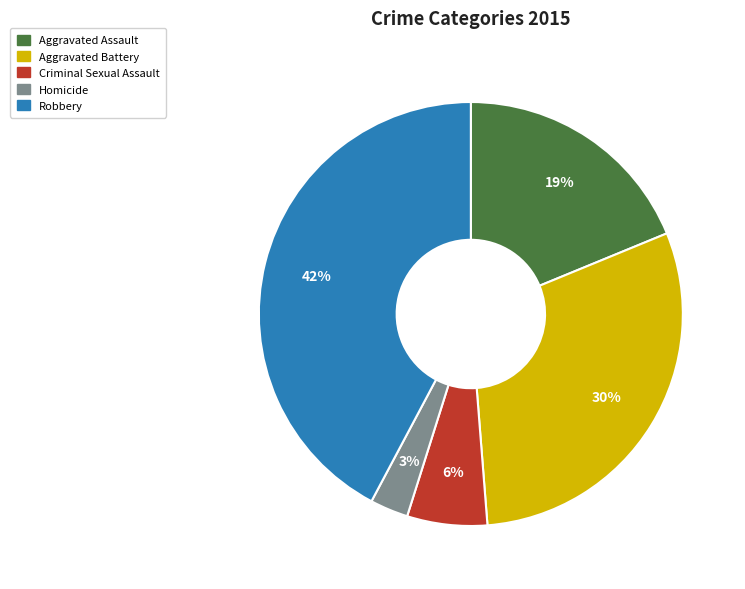

Between Homicide and Criminal Sexual Assault, which is larger?

Criminal Sexual Assault